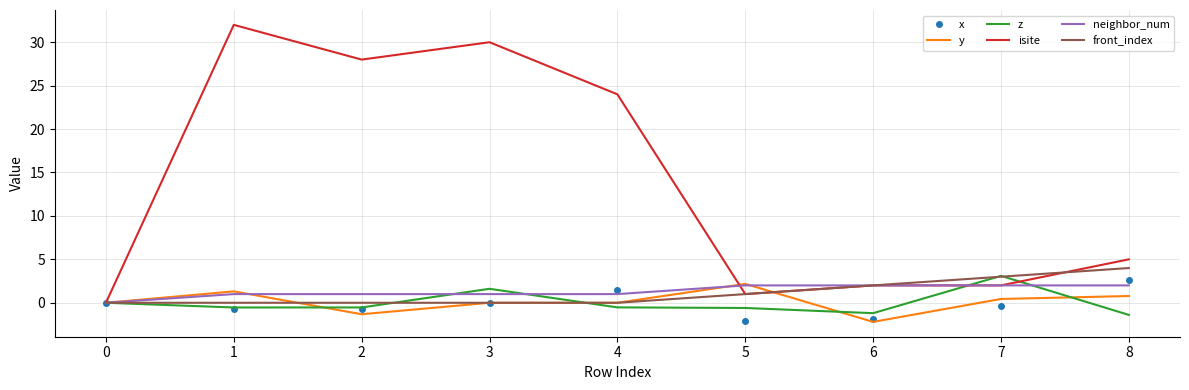

What are all the series names shown in the legend?

x, y, z, isite, neighbor_num, front_index